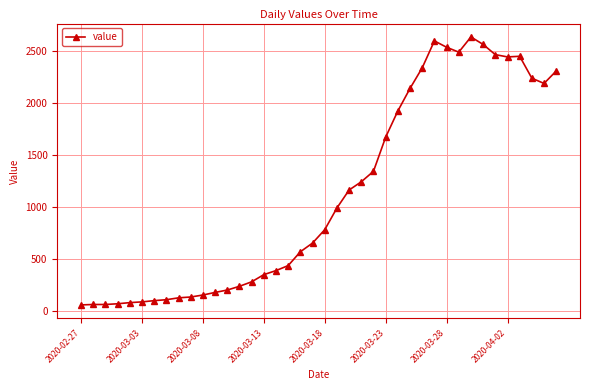

What is the value of the 29th point from the left?

2341